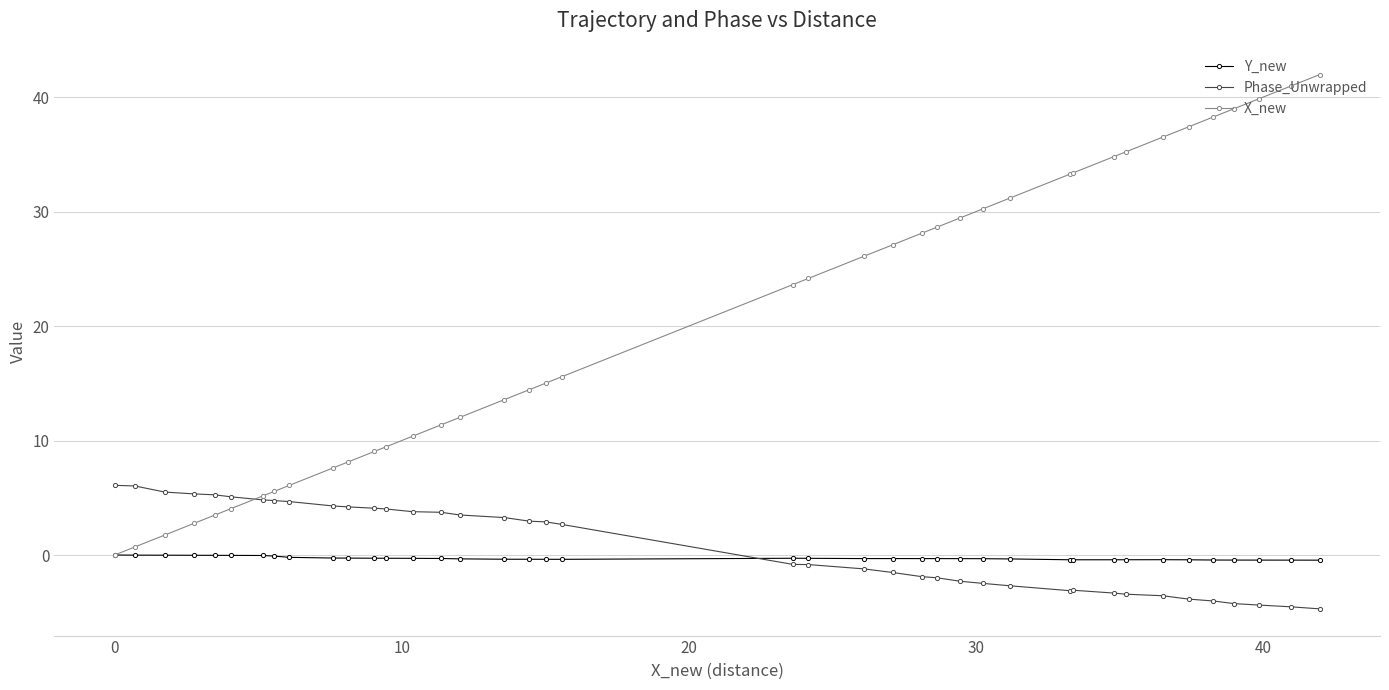

How many intersections are there between Y_new and Phase_Unwrapped?

1